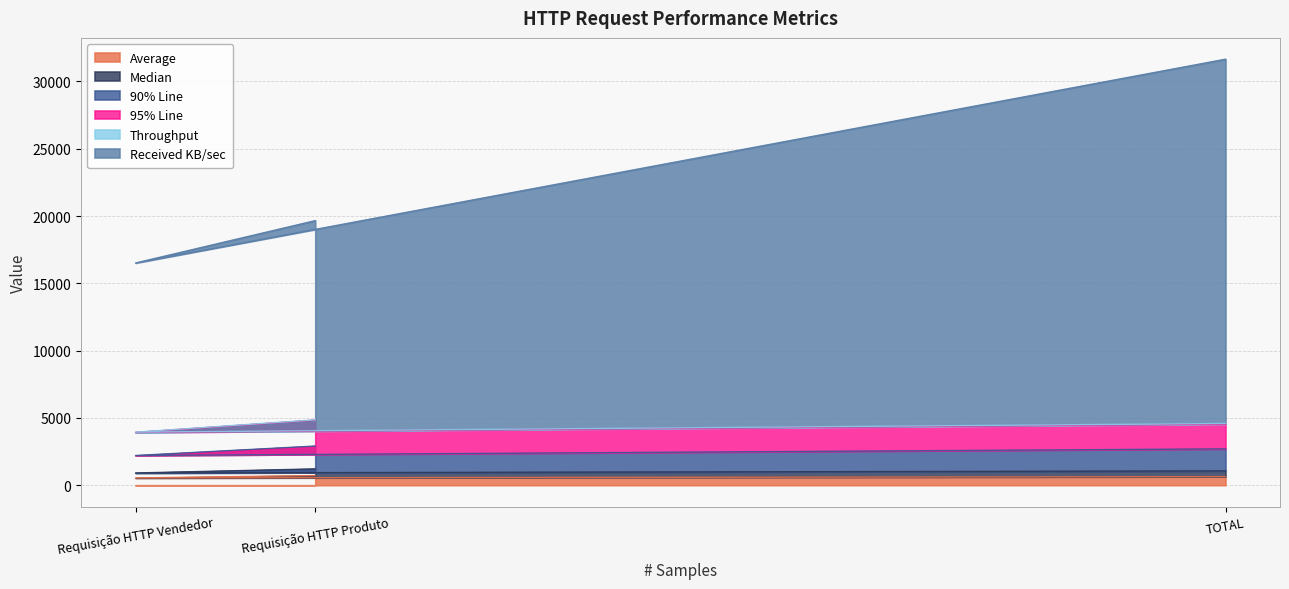

At which category is the sum across all series the highest?

TOTAL